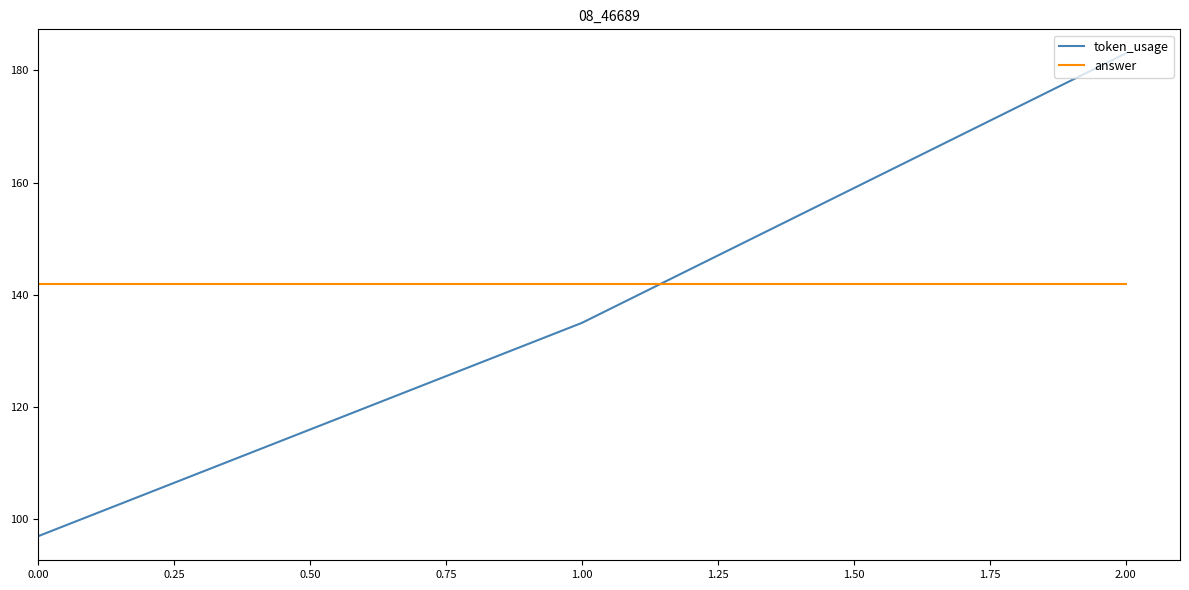

True or false: answer has a value of 142 at 0.00.

True